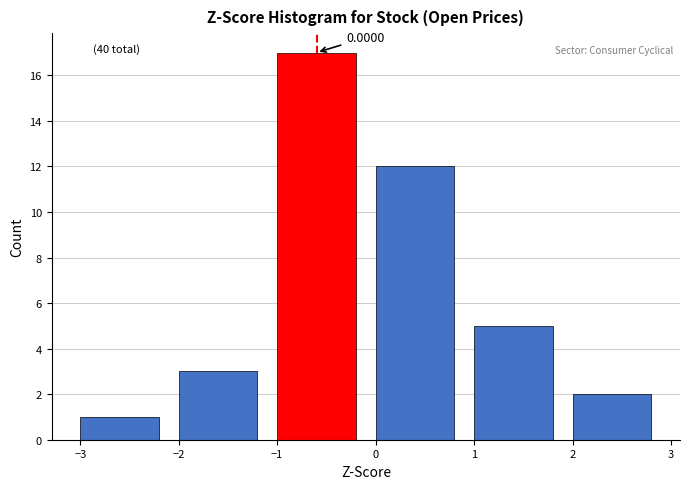

Which range on the x-axis has the tallest bar?

-1 to 0